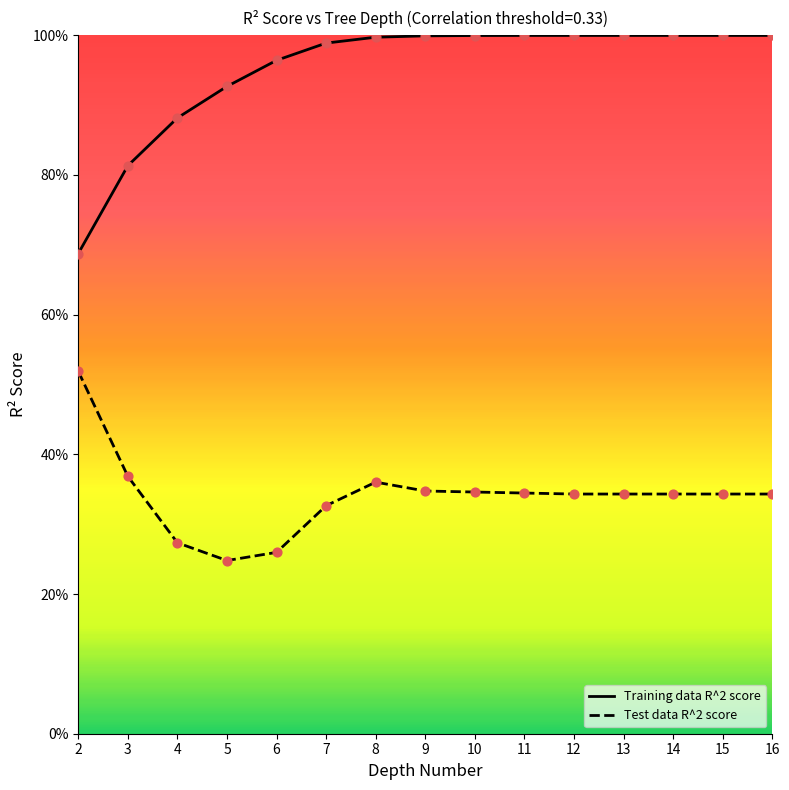

What are all the series names shown in the legend?

Training data R^2 score, Test data R^2 score